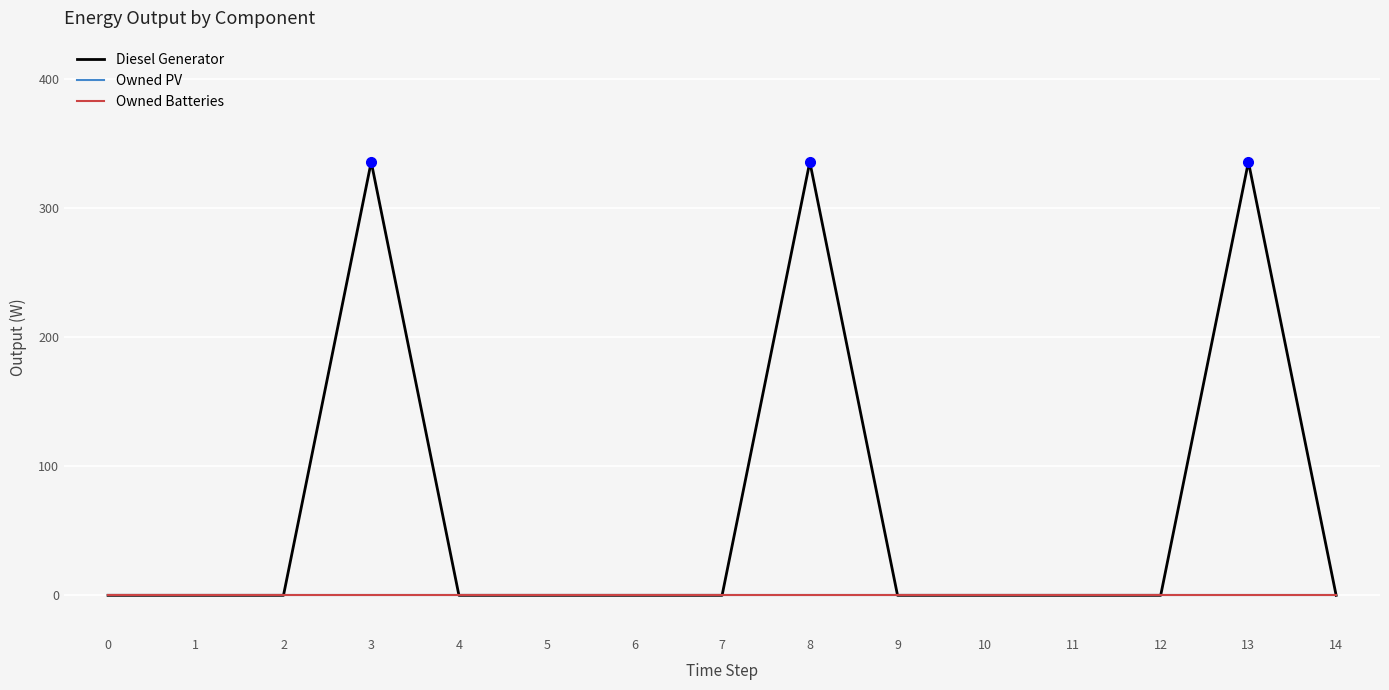

Is this an area chart (filled region under the line)?

No